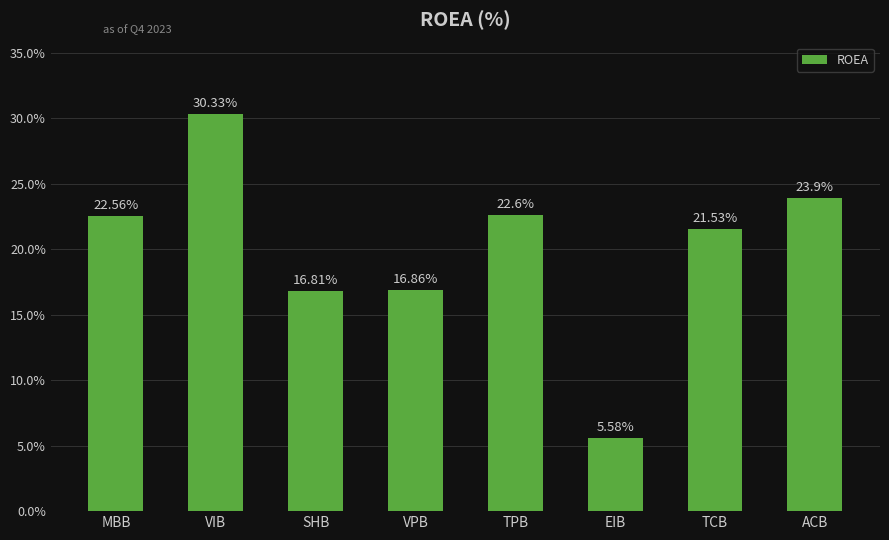

Reading left to right, list all the values displayed in this chart.

MBB=22.6	VIB=30.3	SHB=16.8	VPB=16.9	TPB=22.6	EIB=5.6	TCB=21.5	ACB=23.9